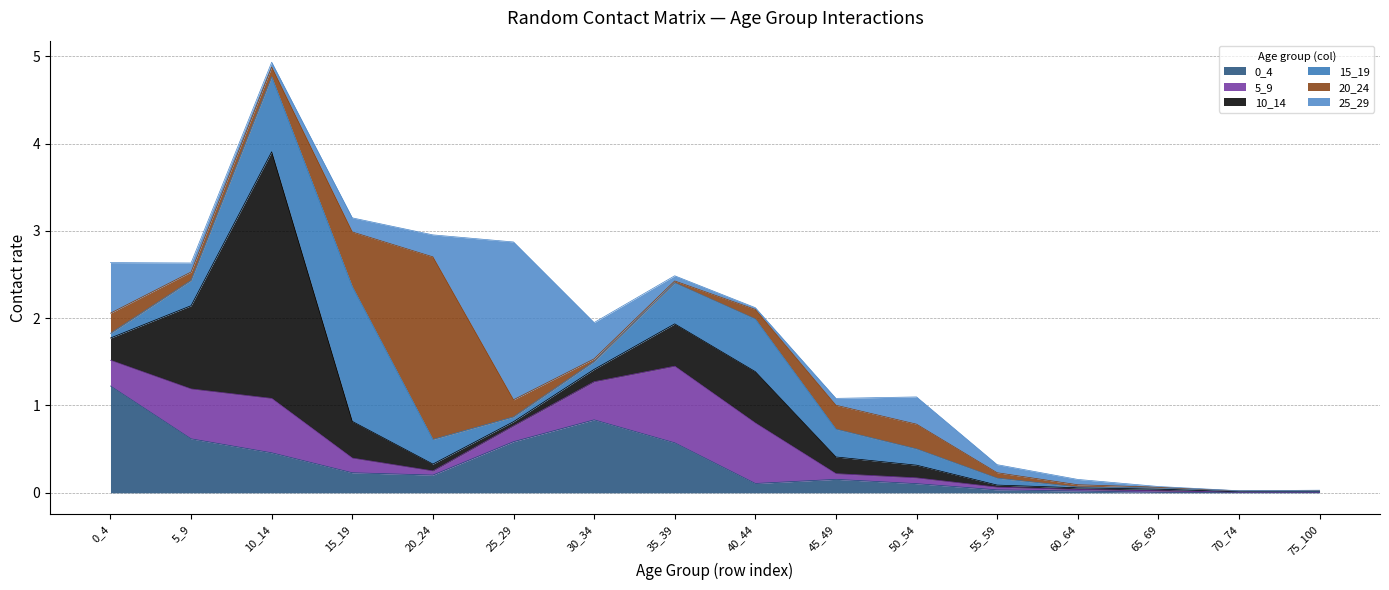

At how many categories does at least one series exceed 0?

16